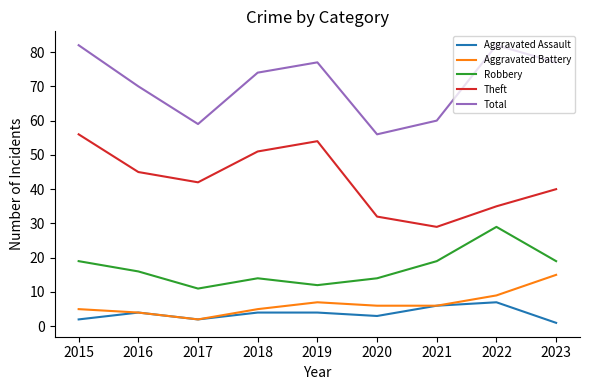

List the series in order of their peak value, highest first.

Total, Theft, Robbery, Aggravated Battery, Aggravated Assault